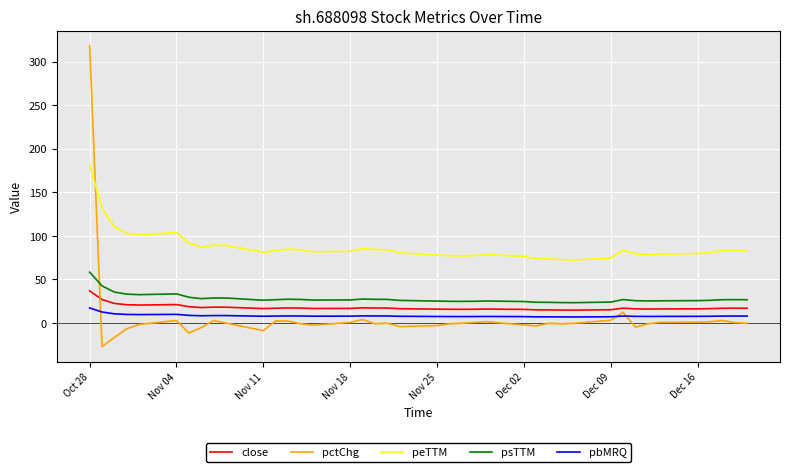

After their last crossing, which series has the higher values: peTTM or pctChg?

peTTM